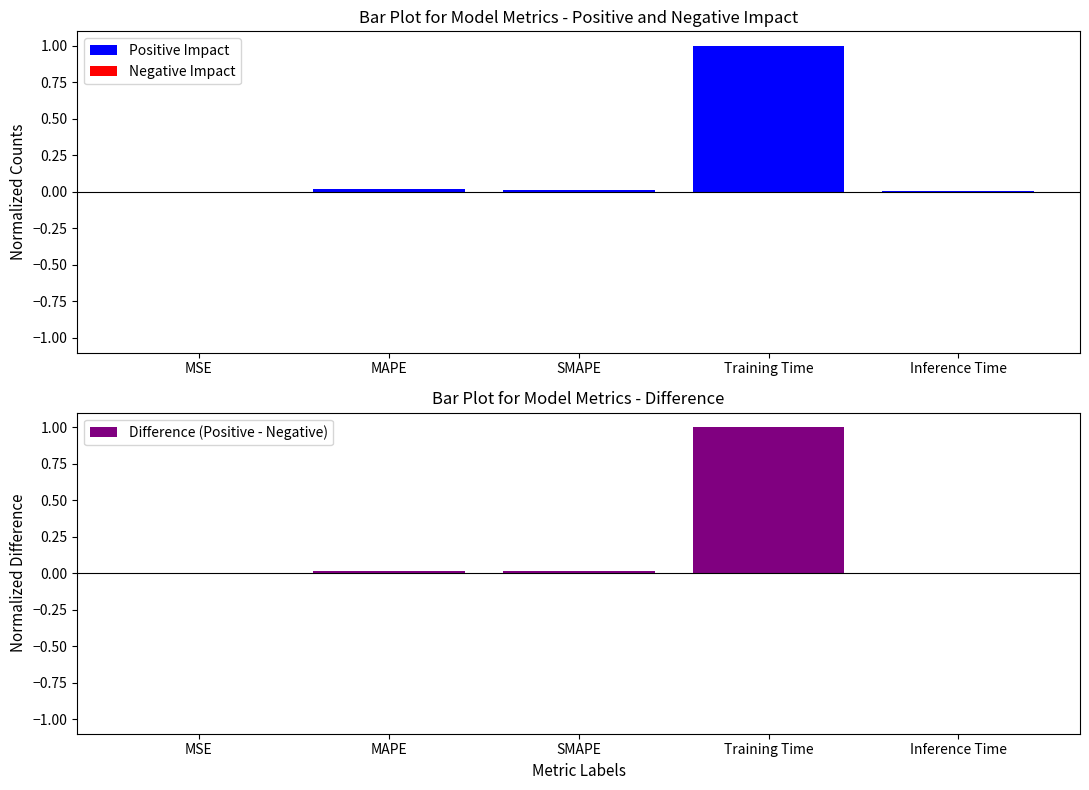

At which label does Difference (Positive - Negative) reach its minimum?

MSE